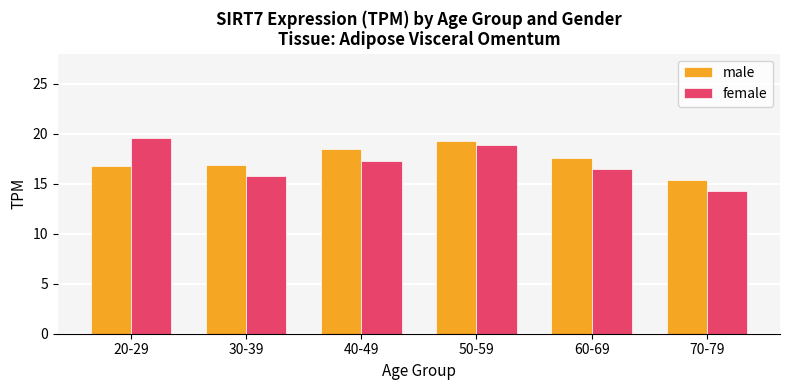

What is the minimum value for male?

15.3